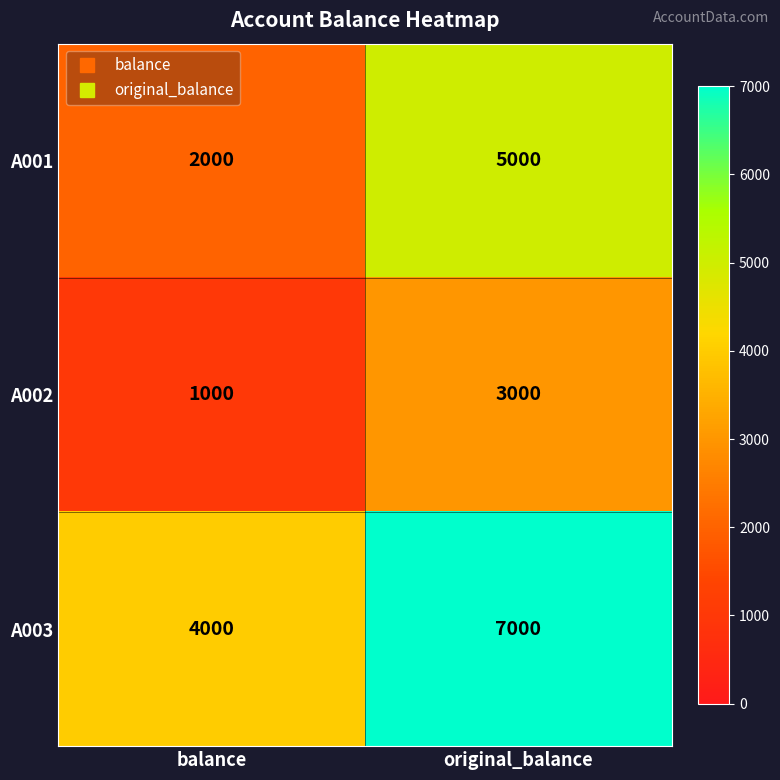

Is it true that A002 equals 3000 at original_balance?

True